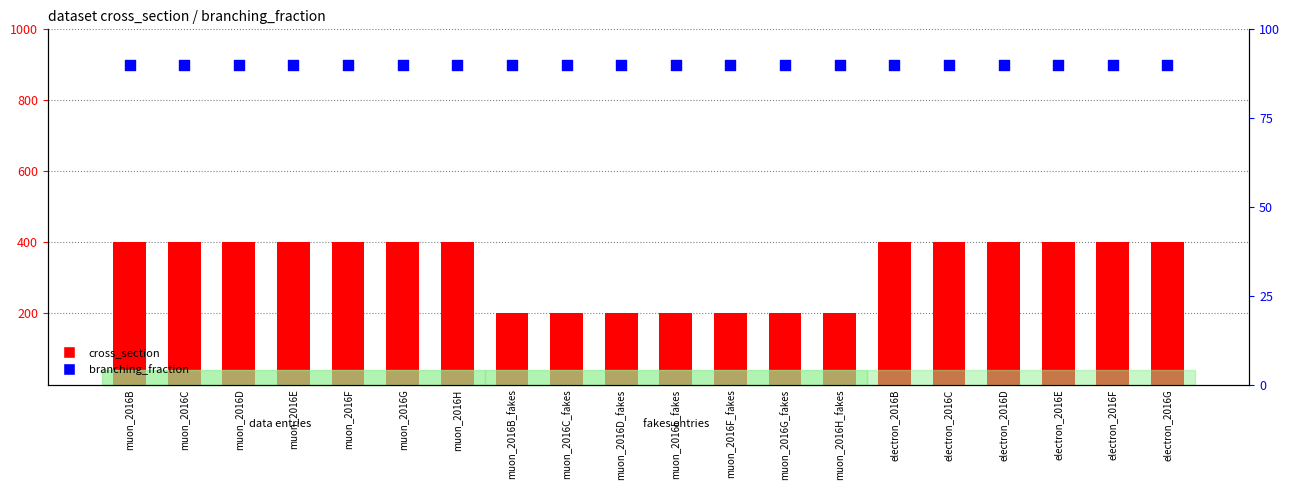

Which series reaches the maximum Y coordinate?

cross_section